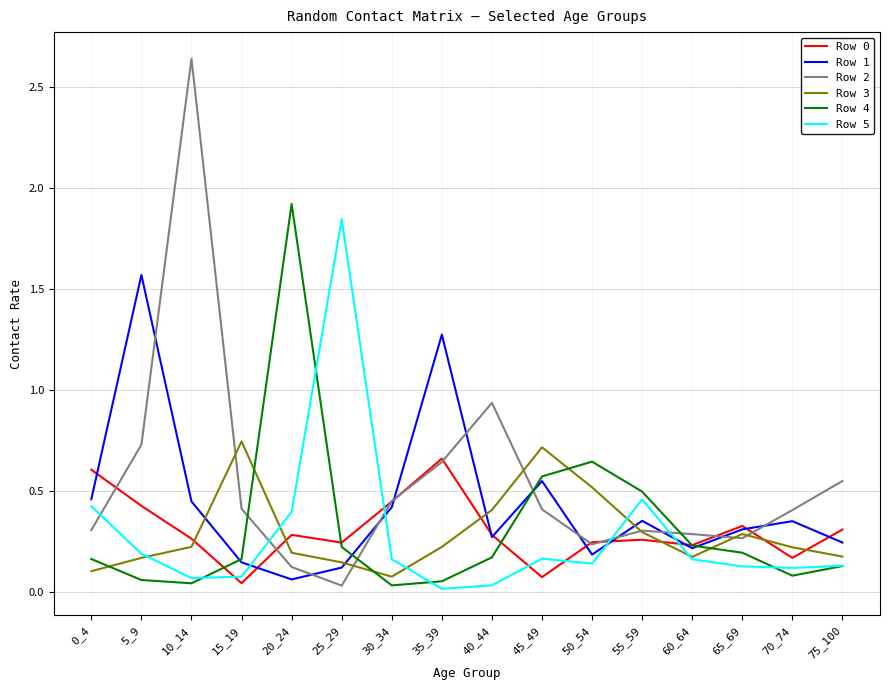

Does the chart display data point markers on the line(s)?

No